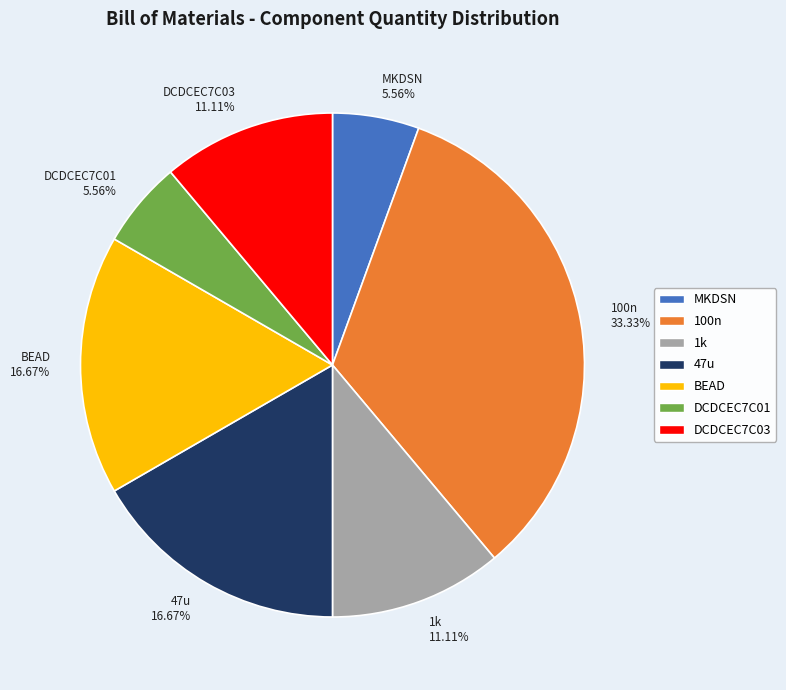

To the nearest percent, what portion does 100n represent?

33%